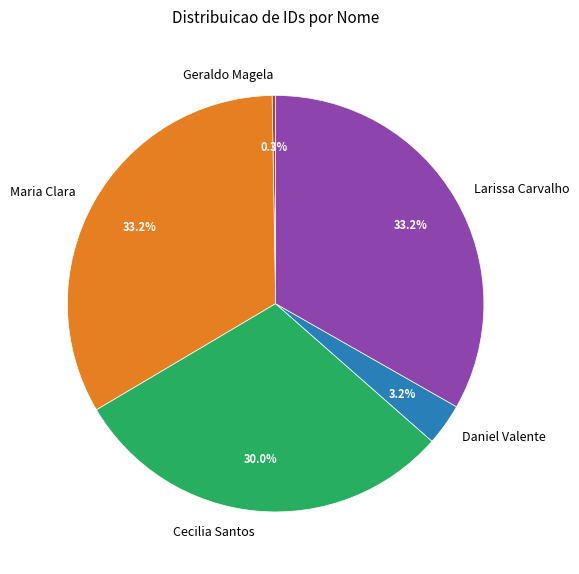

Combined, do Daniel Valente and Cecilia Santos account for over 50%?

No